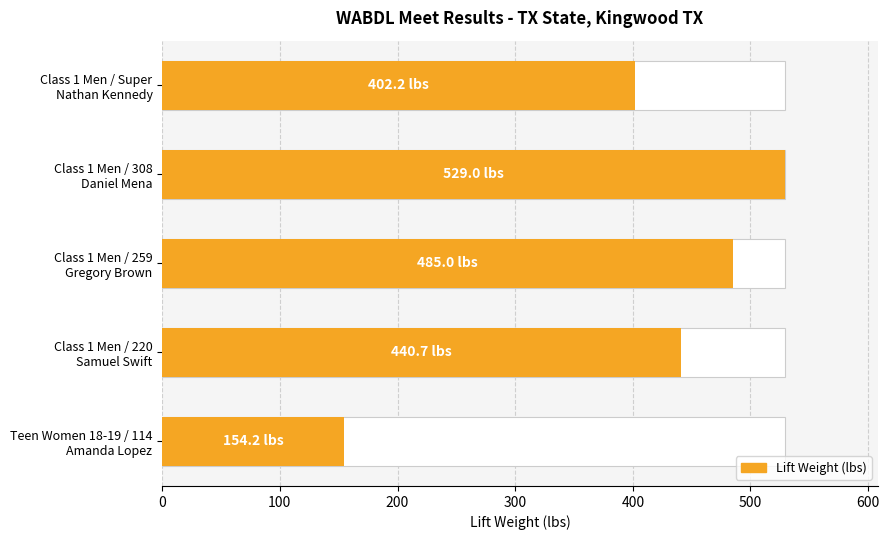

Approximately how many times larger is the value at 300 compared to 0?

3.4